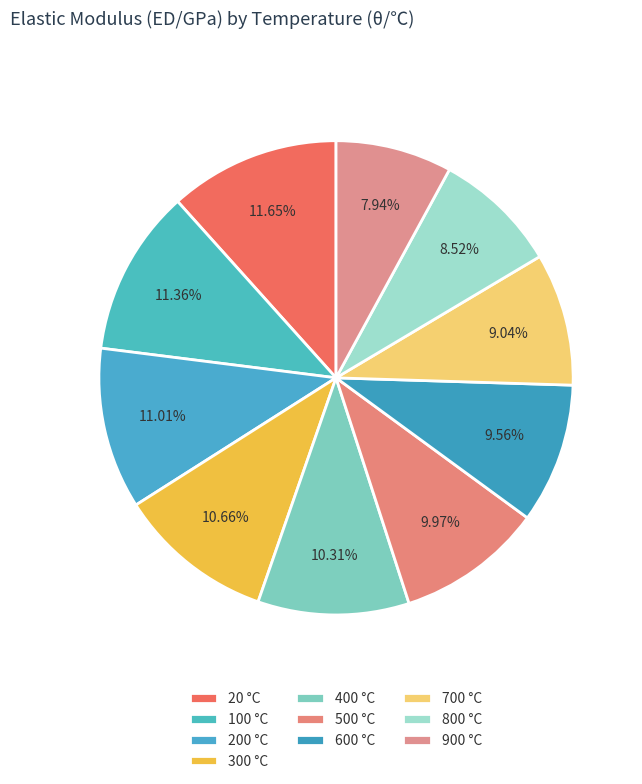

Which category has the smallest portion of the pie?

900 °C